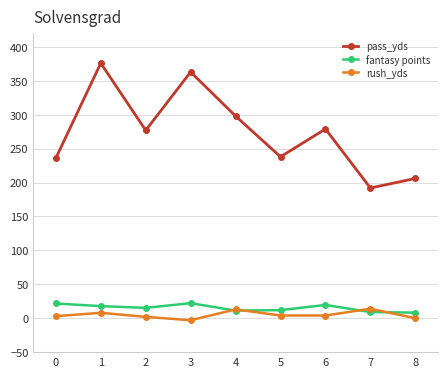

What is the lowest value of the pass_yds series?

192.0